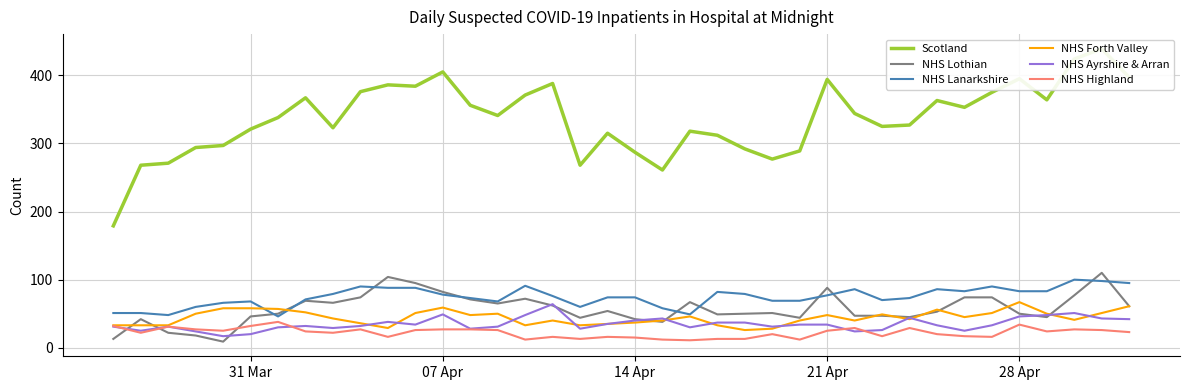

What are all the series names shown in the legend?

Scotland, NHS Lothian, NHS Lanarkshire, NHS Forth Valley, NHS Ayrshire & Arran, NHS Highland